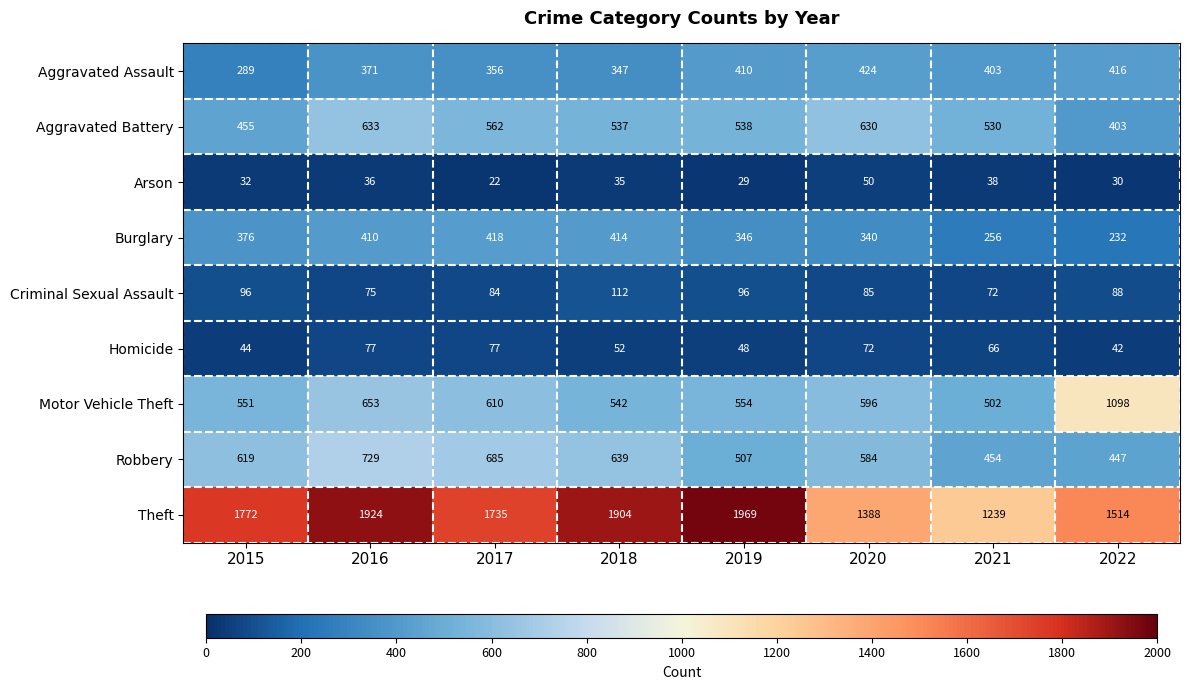

What is the difference between the maximum and second lowest values in the Motor Vehicle Theft series?

556